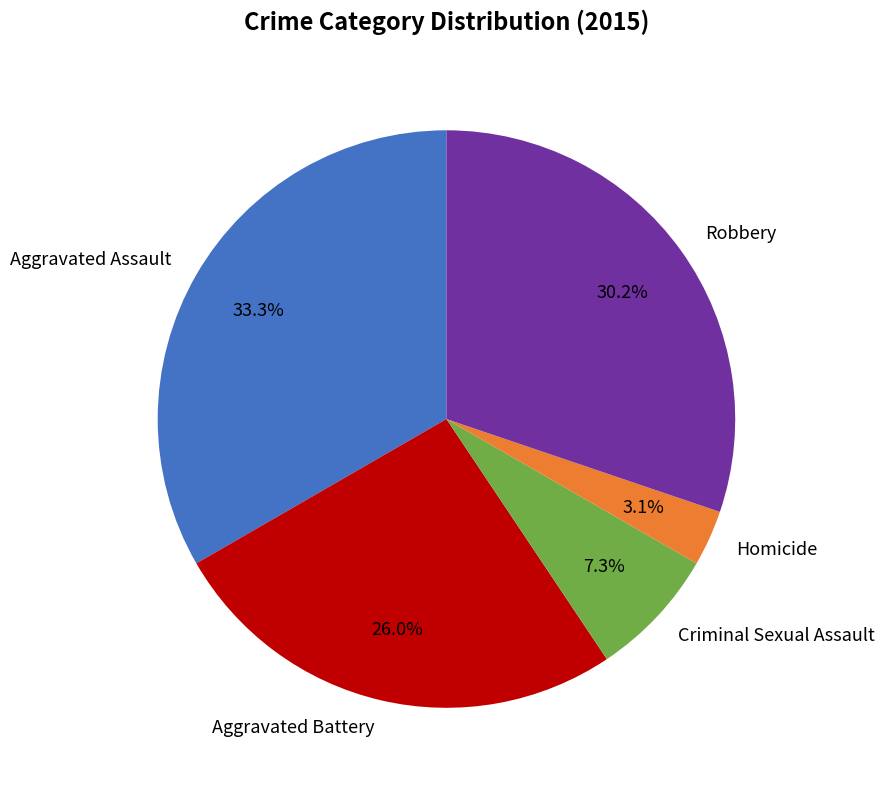

Rank the categories by value from highest to lowest.

Aggravated Assault, Robbery, Aggravated Battery, Criminal Sexual Assault, Homicide